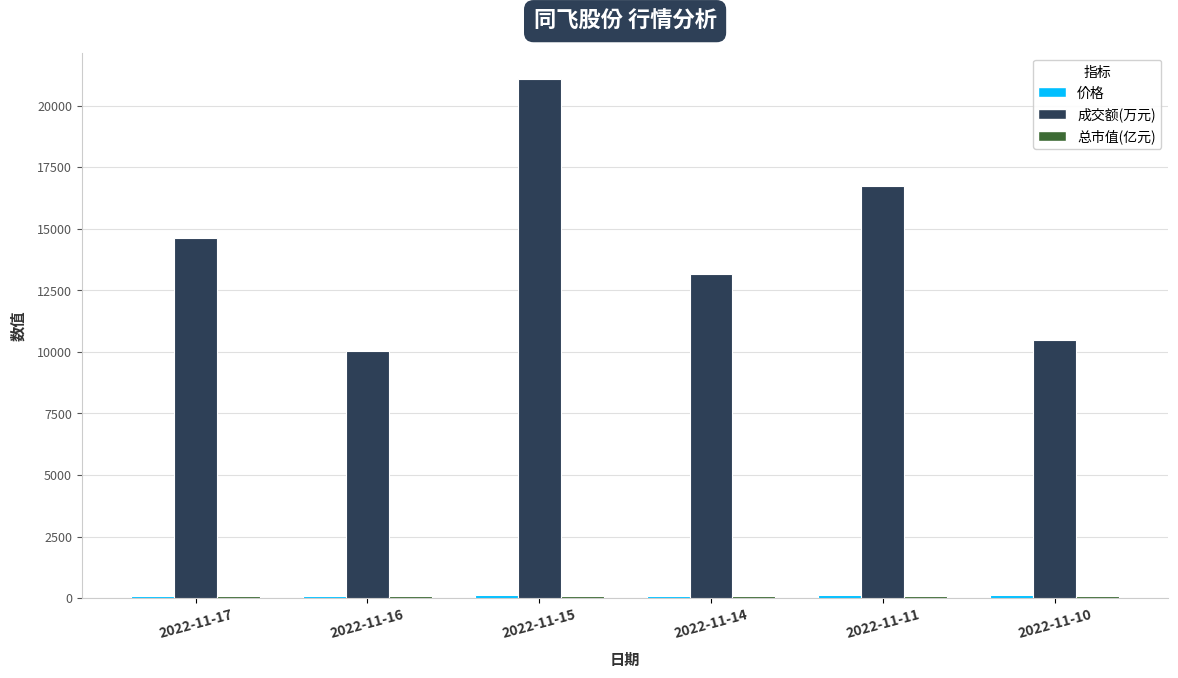

What is the highest value of the 成交额(万元) series?

21093.0